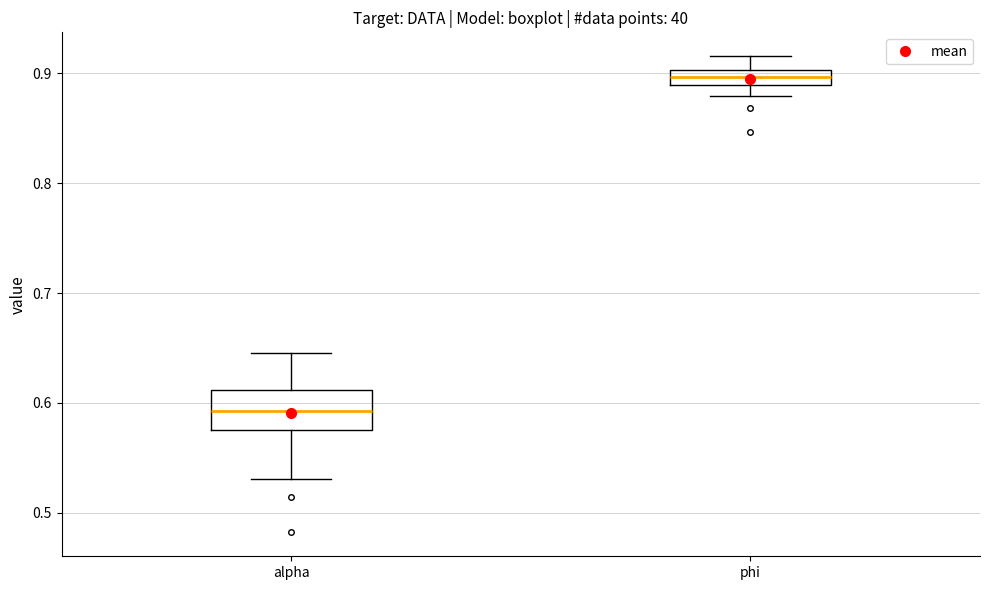

Where does the upper whisker of the box for phi end on the y-axis? The values are not printed on the chart, so give them approximately, as read against the axis.

0.92